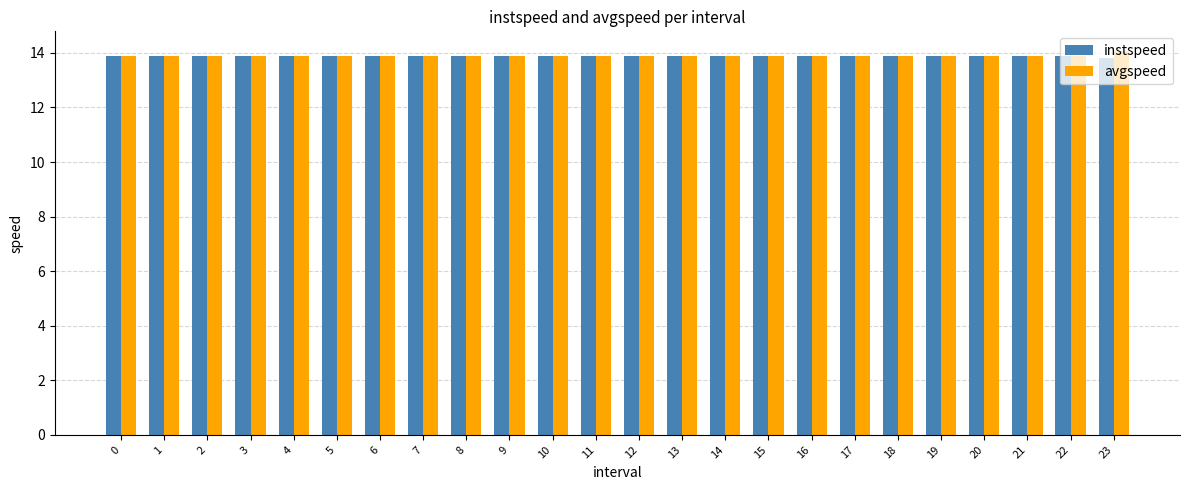

The avgspeed series shows 8.9 at 18. True or false?

False